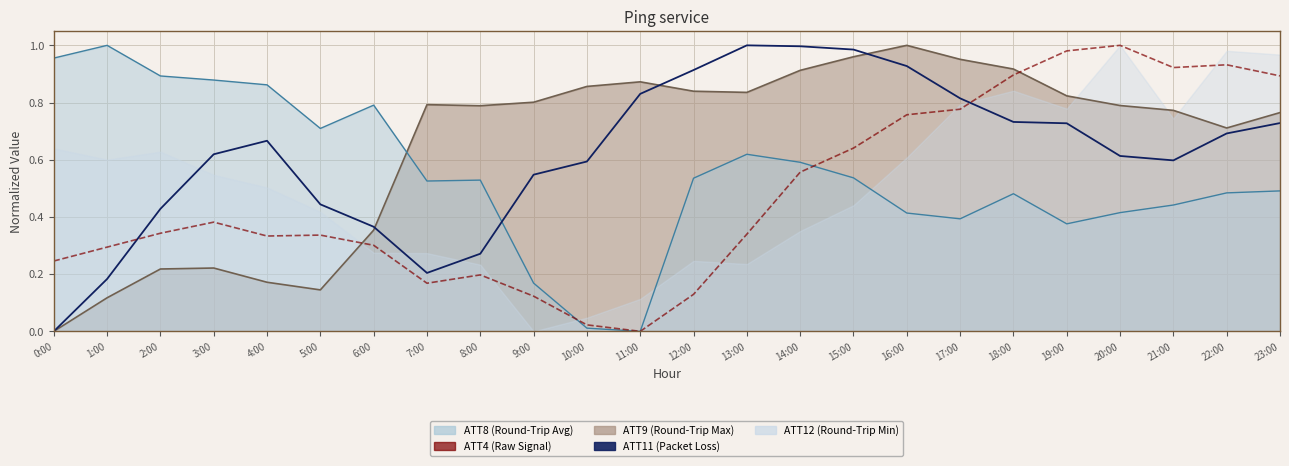

How many lines are shown in the chart?

4